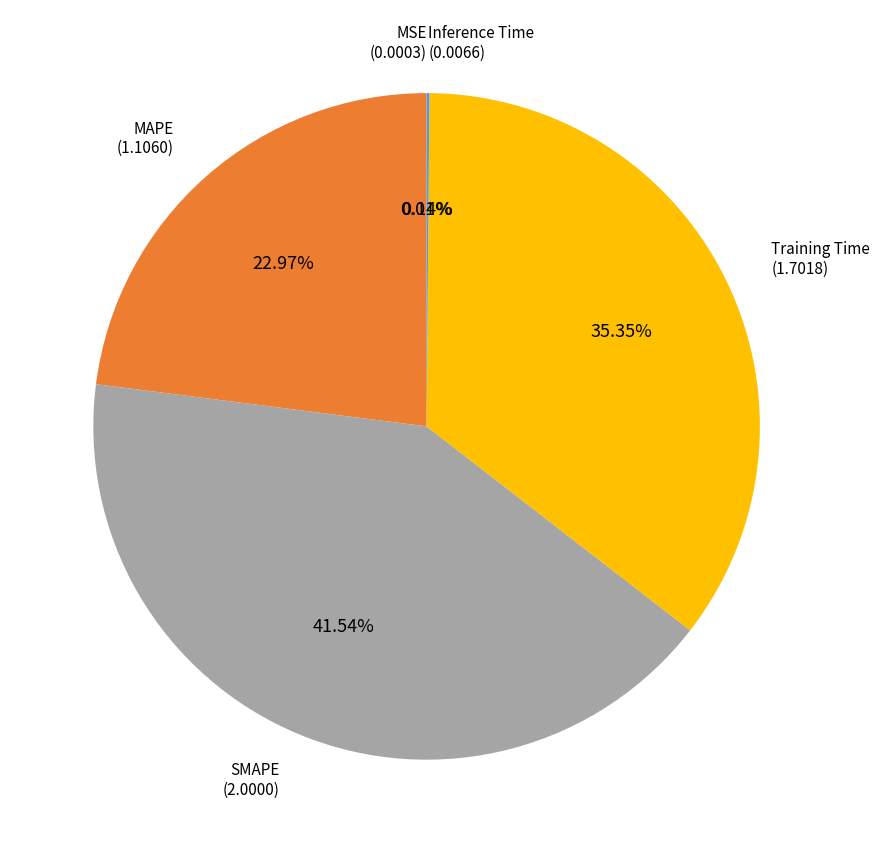

Is there a majority slice in this chart?

No